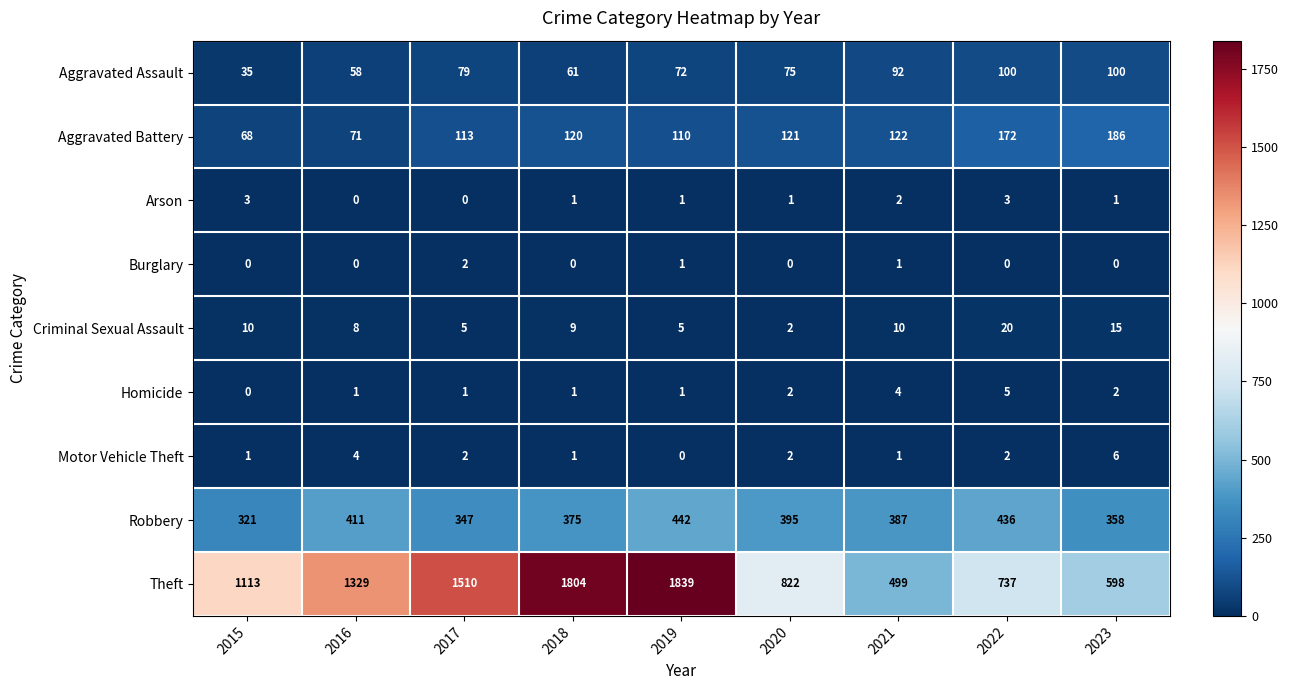

Which series has the largest range (max minus min)?

Theft